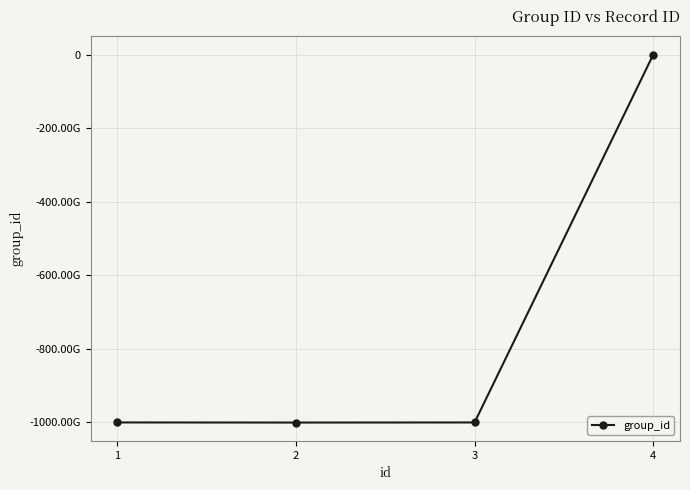

Is it true that the value at 4 is -366706375?

True